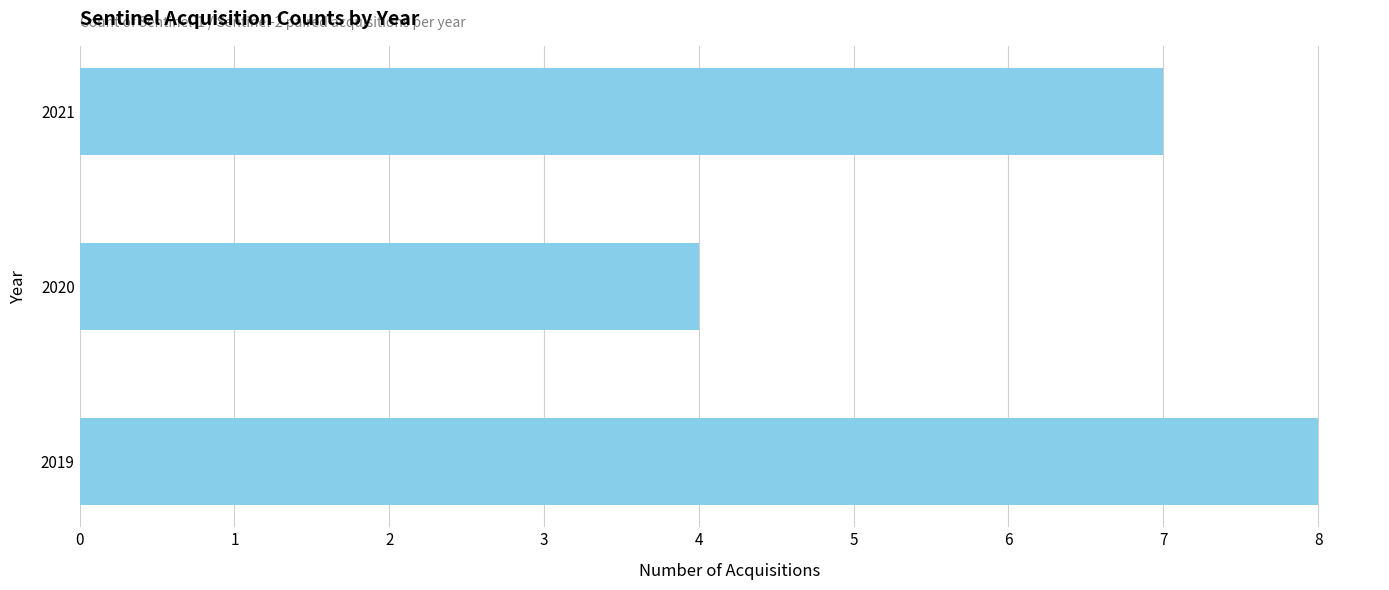

Rank the categories by value from lowest to highest.

2020, 2021, 2019